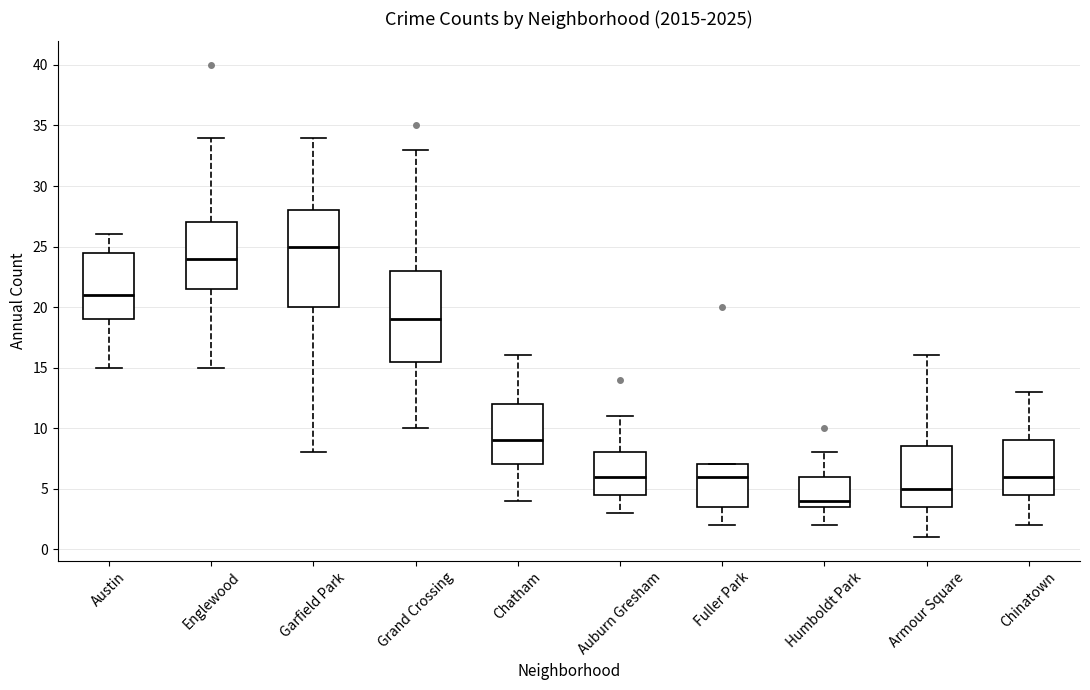

Reading left to right, read every box against the y-axis: the position of its median line, the range the box covers, and the ends of its whiskers. The values are not printed on the chart, so give them approximately, as read against the axis.

Austin: median 21.0, box 19.0 to 24.5, whiskers 15.0 to 26.0
Englewood: median 24.0, box 21.5 to 27.0, whiskers 15.0 to 34.0
Garfield Park: median 25.0, box 20.0 to 28.0, whiskers 8.0 to 34.0
Grand Crossing: median 19.0, box 15.5 to 23.0, whiskers 10.0 to 33.0
Chatham: median 9.0, box 7.0 to 12.0, whiskers 4.0 to 16.0
Auburn Gresham: median 6.0, box 4.5 to 8.0, whiskers 3.0 to 11.0
Fuller Park: median 6.0, box 3.5 to 7.0, whiskers 2.0 to 7.0
Humboldt Park: median 4.0, box 3.5 to 6.0, whiskers 2.0 to 8.0
Armour Square: median 5.0, box 3.5 to 8.5, whiskers 1.0 to 16.0
Chinatown: median 6.0, box 4.5 to 9.0, whiskers 2.0 to 13.0